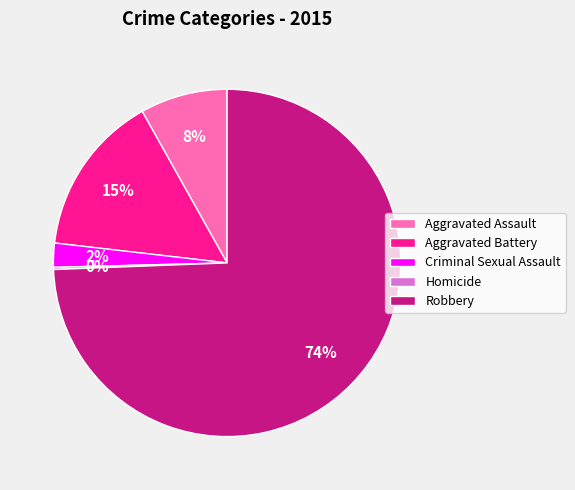

Combined, do Aggravated Battery and Robbery account for over 50%?

Yes